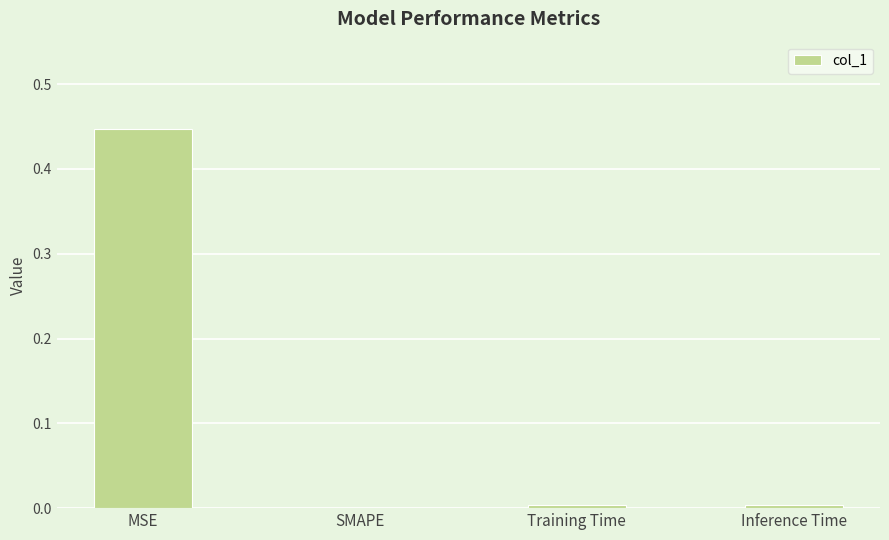

What is the change in value from MSE to SMAPE?

-0.4